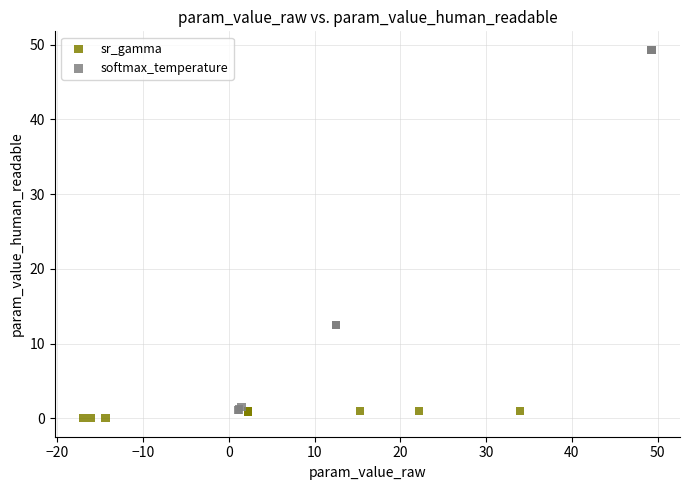

What are all the series names shown in the legend?

sr_gamma, softmax_temperature